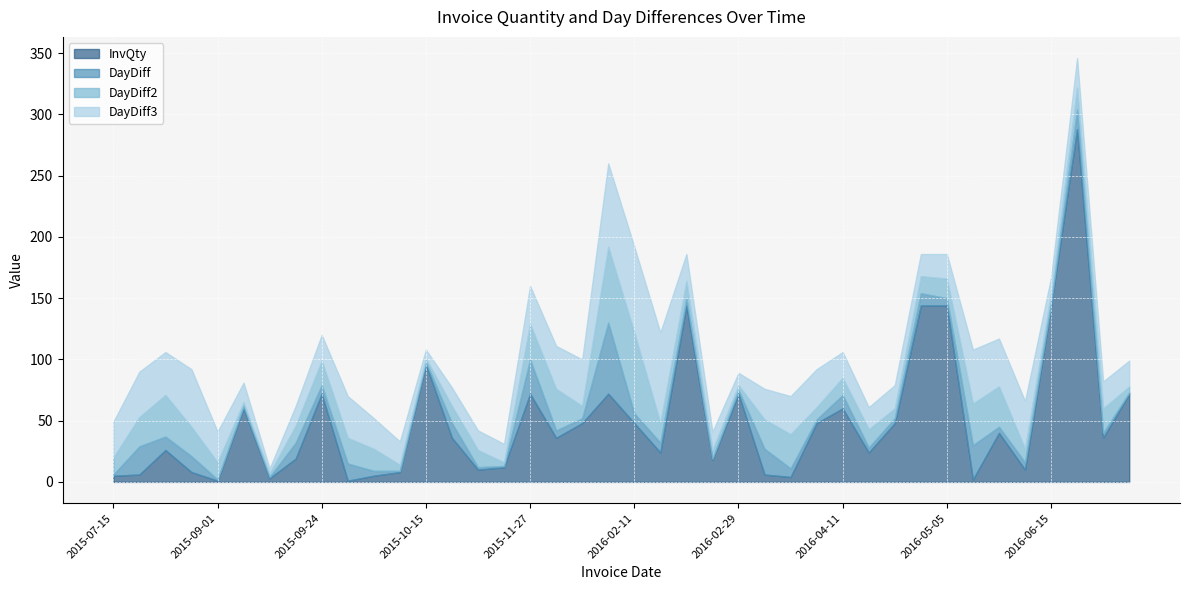

Reading left to right, list all the values displayed in this chart.

InvQty: 2015-07-15=5	2015-08-07=6	2015-08-18=26	2015-08-31=8	2015-09-01=1	2015-09-03=60	2015-09-04=3	2015-09-17=19	2015-09-24=72	2015-10-08=1	2015-10-12=5	2015-10-13=8	2015-10-15=96	2015-10-27=36	2015-10-29=10	2015-10-30=12	2015-11-27=72	2015-12-03=36	2015-12-07=48	2016-02-03=72	2016-02-11=48	2016-02-19=24	2016-02-25=144	2016-02-26=18	2016-02-29=72	2016-03-21=6	2016-03-28=4	2016-03-31=48	2016-04-11=60	2016-04-15=24	2016-04-19=48	2016-04-29=144	2016-05-05=144	2016-06-02=2	2016-06-07=40	2016-06-13=10	2016-06-15=144	2016-07-01=288	2016-07-05=36	2016-07-06=72
DayDiff: 2015-07-15=1	2015-08-07=23	2015-08-18=11	2015-08-31=13	2015-09-01=1	2015-09-03=2	2015-09-04=1	2015-09-17=13	2015-09-24=7	2015-10-08=14	2015-10-12=4	2015-10-13=1	2015-10-15=2	2015-10-27=12	2015-10-29=2	2015-10-30=1	2015-11-27=28	2015-12-03=6	2015-12-07=4	2016-02-03=58	2016-02-11=8	2016-02-19=8	2016-02-25=6	2016-02-26=1	2016-02-29=3	2016-03-21=21	2016-03-28=7	2016-03-31=3	2016-04-11=11	2016-04-15=4	2016-04-19=4	2016-04-29=10	2016-05-05=6	2016-06-02=28	2016-06-07=5	2016-06-13=6	2016-06-15=2	2016-07-01=16	2016-07-05=4	2016-07-06=1
DayDiff2: 2015-07-15=14	2015-08-07=24	2015-08-18=34	2015-08-31=24	2015-09-01=14	2015-09-03=3	2015-09-04=3	2015-09-17=14	2015-09-24=20	2015-10-08=21	2015-10-12=18	2015-10-13=5	2015-10-15=3	2015-10-27=14	2015-10-29=14	2015-10-30=3	2015-11-27=29	2015-12-03=34	2015-12-07=10	2016-02-03=62	2016-02-11=66	2016-02-19=16	2016-02-25=14	2016-02-26=7	2016-02-29=4	2016-03-21=24	2016-03-28=28	2016-03-31=10	2016-04-11=14	2016-04-15=15	2016-04-19=8	2016-04-29=14	2016-05-05=16	2016-06-02=34	2016-06-07=33	2016-06-13=11	2016-06-15=8	2016-07-01=18	2016-07-05=20	2016-07-06=5
DayDiff3: 2015-07-15=29	2015-08-07=37	2015-08-18=35	2015-08-31=47	2015-09-01=25	2015-09-03=16	2015-09-04=4	2015-09-17=16	2015-09-24=21	2015-10-08=34	2015-10-12=25	2015-10-13=19	2015-10-15=7	2015-10-27=15	2015-10-29=16	2015-10-30=15	2015-11-27=31	2015-12-03=35	2015-12-07=38	2016-02-03=68	2016-02-11=70	2016-02-19=74	2016-02-25=22	2016-02-26=15	2016-02-29=10	2016-03-21=25	2016-03-28=31	2016-03-31=31	2016-04-11=21	2016-04-15=18	2016-04-19=19	2016-04-29=18	2016-05-05=20	2016-06-02=44	2016-06-07=39	2016-06-13=39	2016-06-15=13	2016-07-01=24	2016-07-05=22	2016-07-06=21